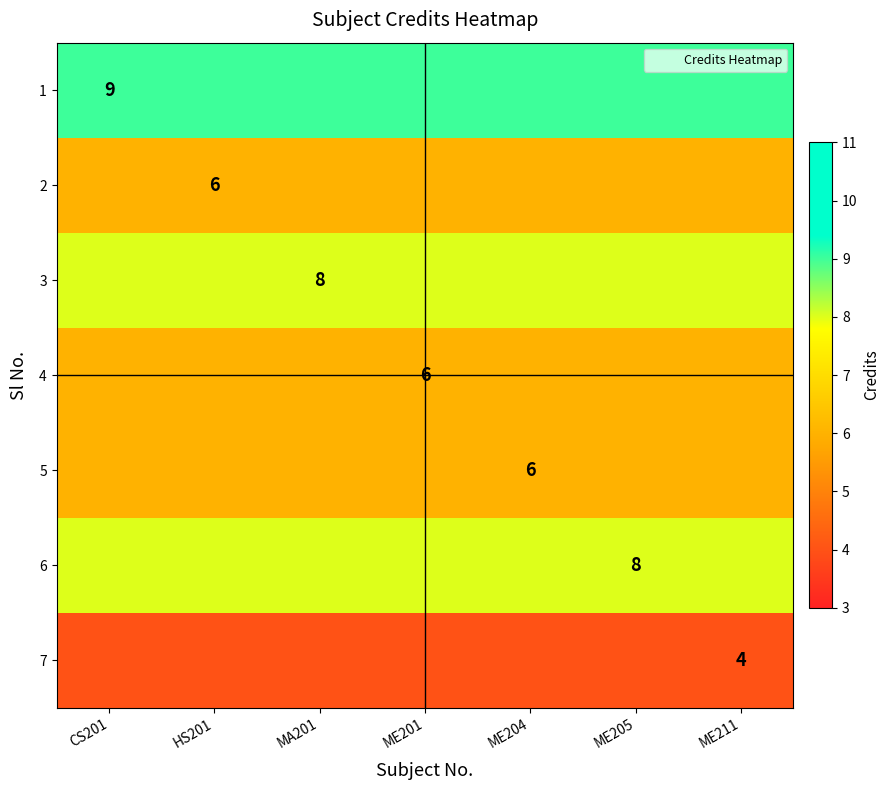

What value does the 7 series have at HS201?

4